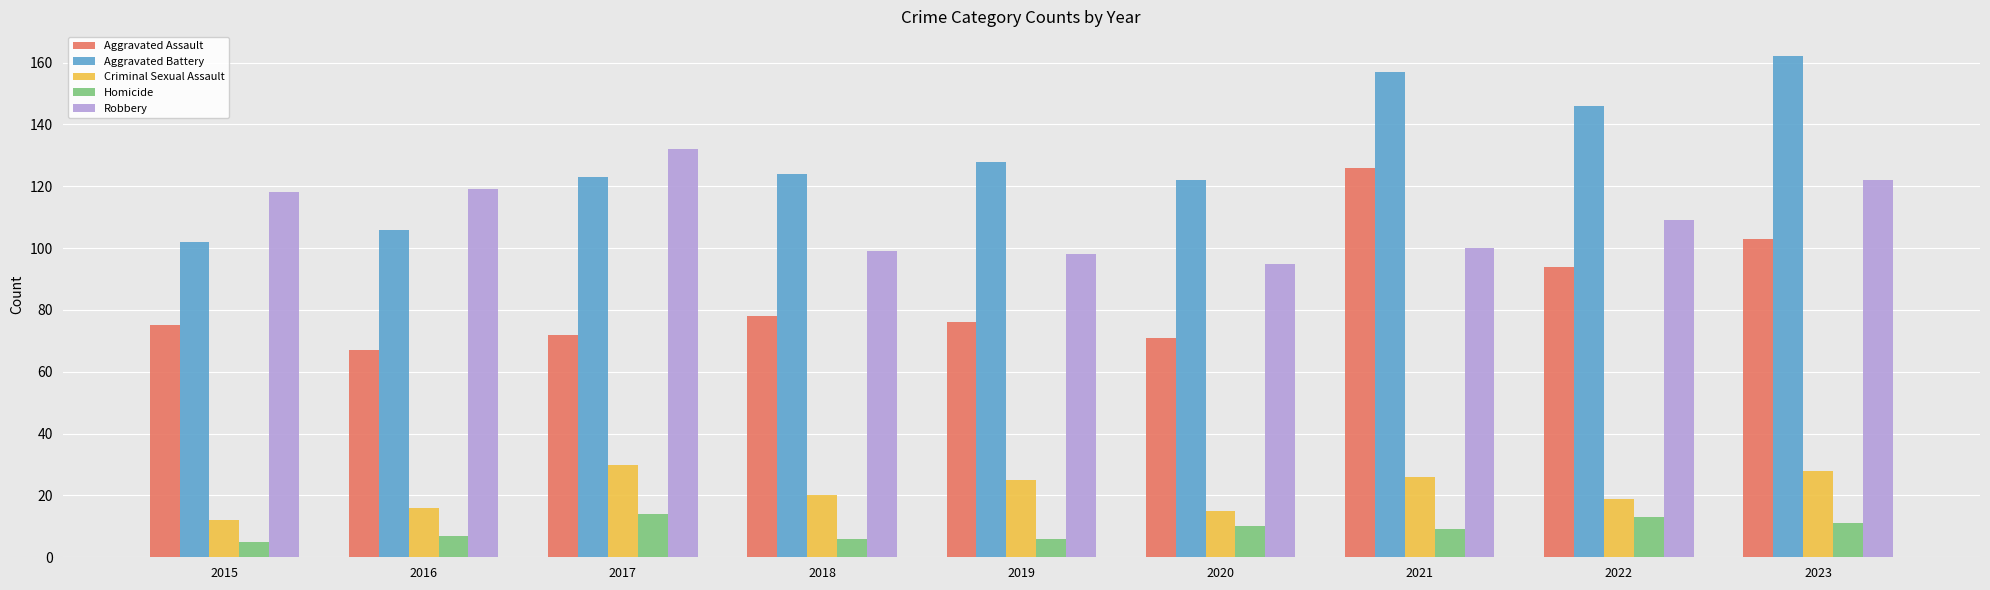

Does the chart contain stacked bars?

No